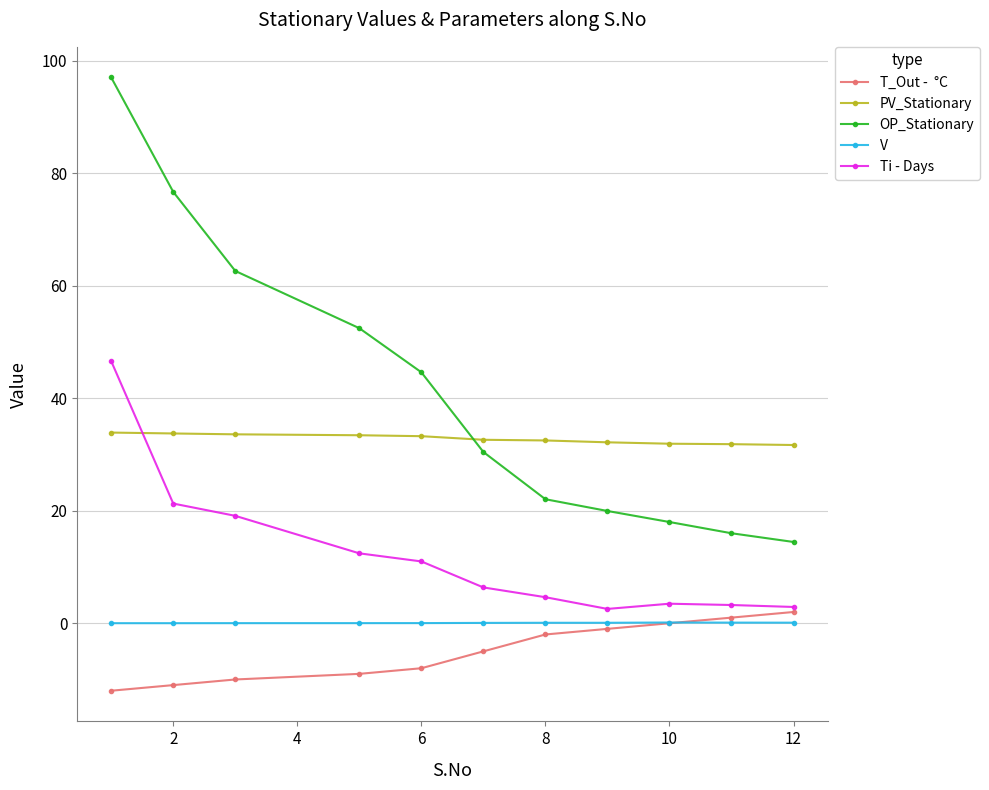

What is the minimum value shown in the chart?

-12.0